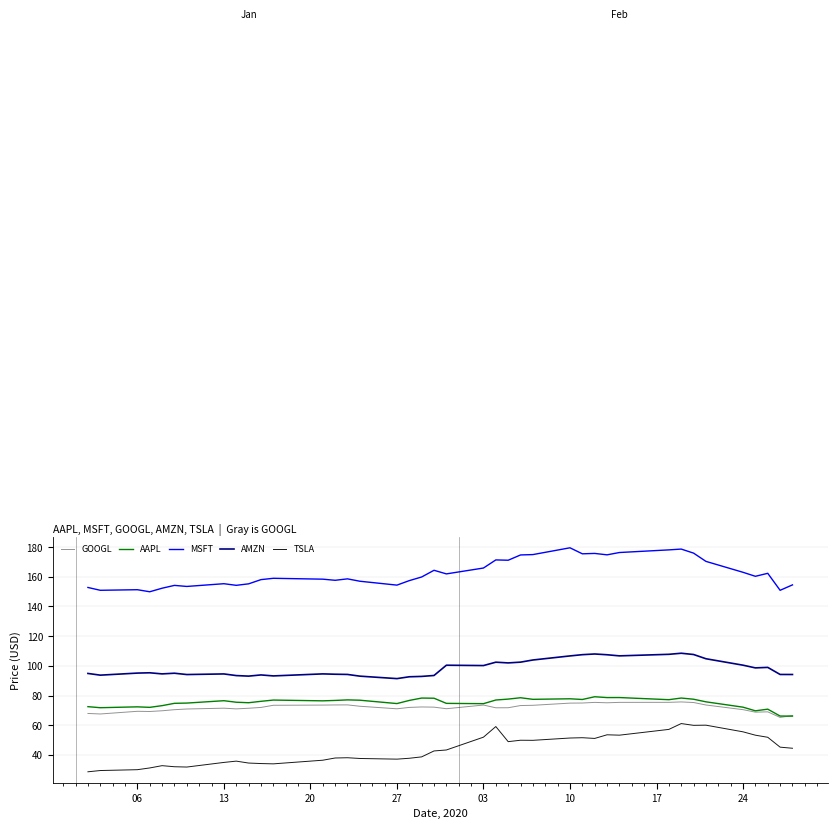

Which series has the largest total across all categories?

MSFT